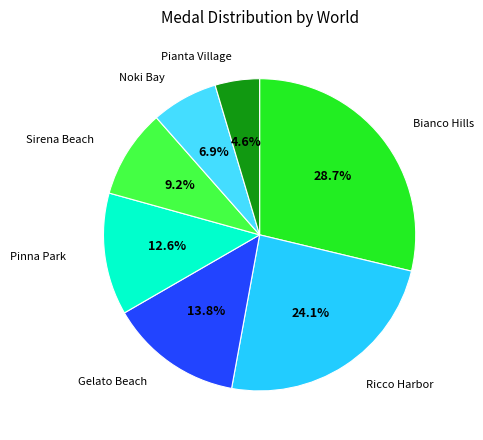

Which has a higher value, Noki Bay or Sirena Beach?

Sirena Beach